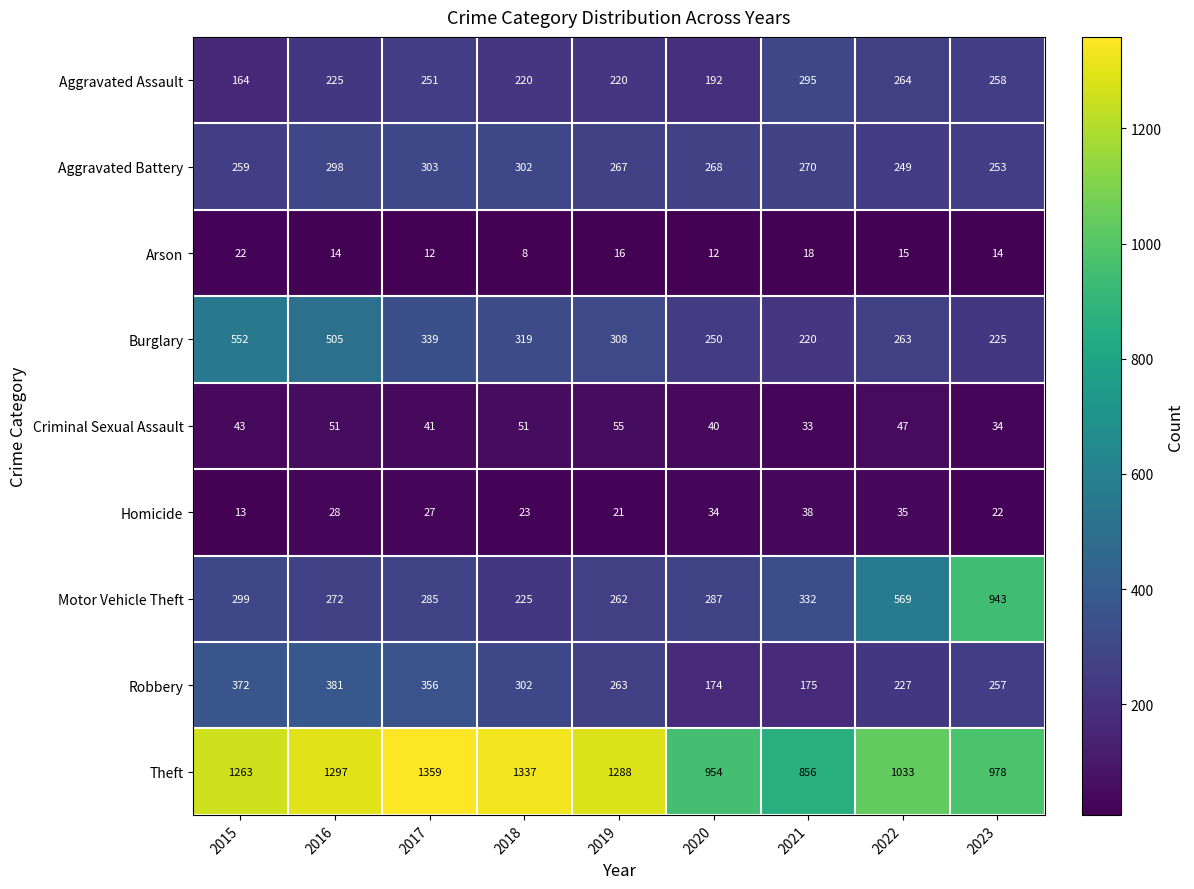

What is the difference between the Motor Vehicle Theft values at 2016 and 2017?

13